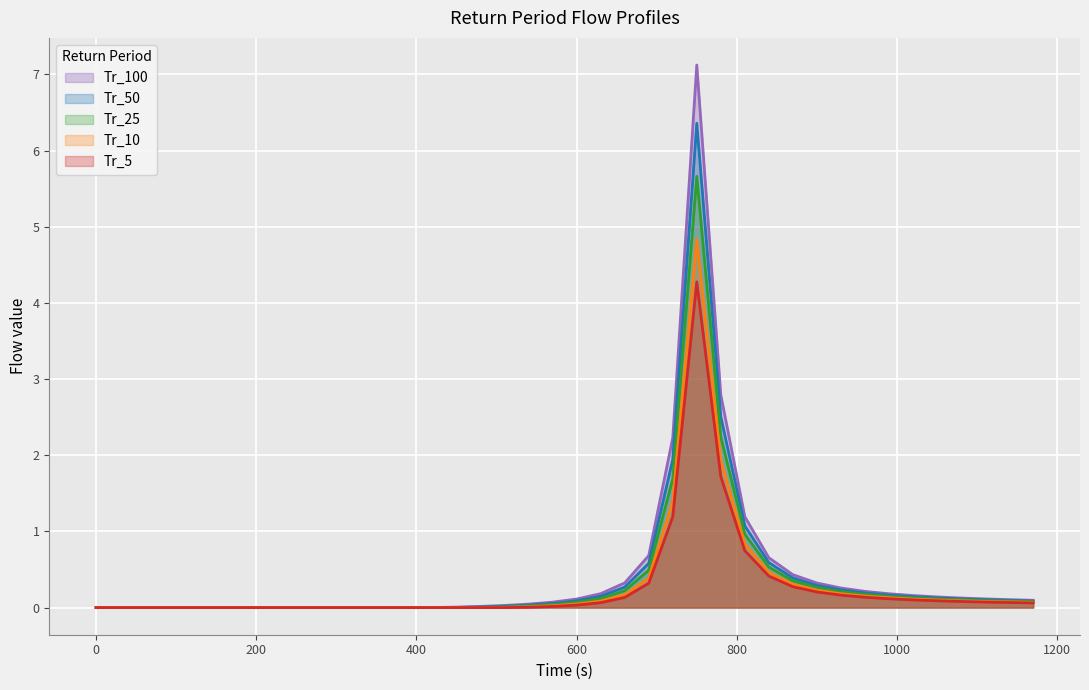

Is it true that Tr_5 equals 0.0 at 390?

True